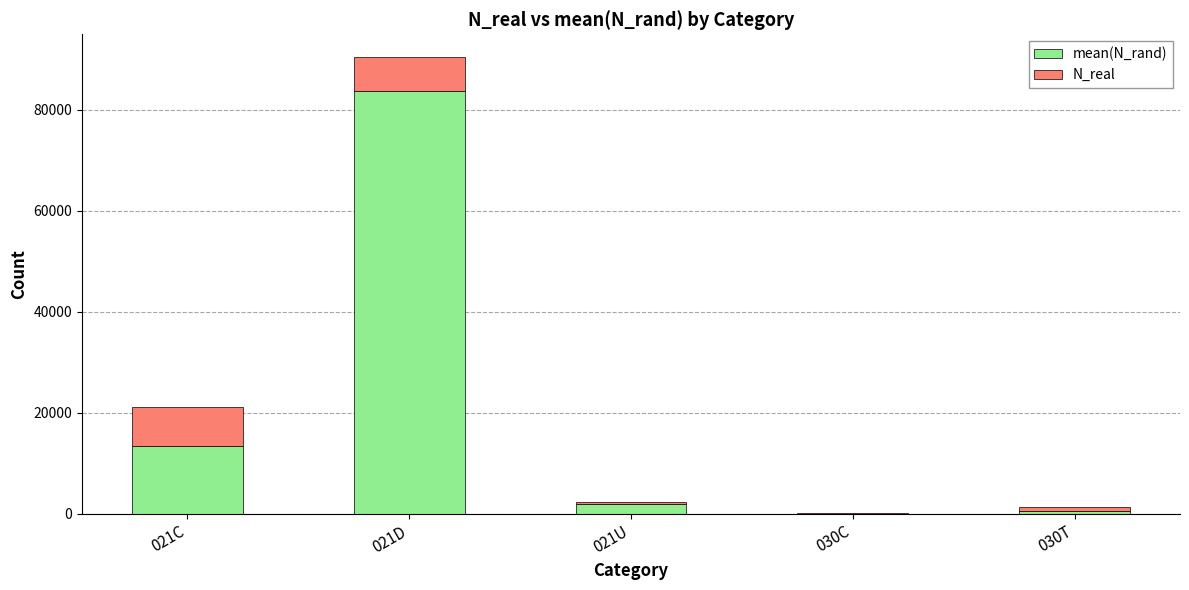

At which category is the sum across all series the highest?

021D